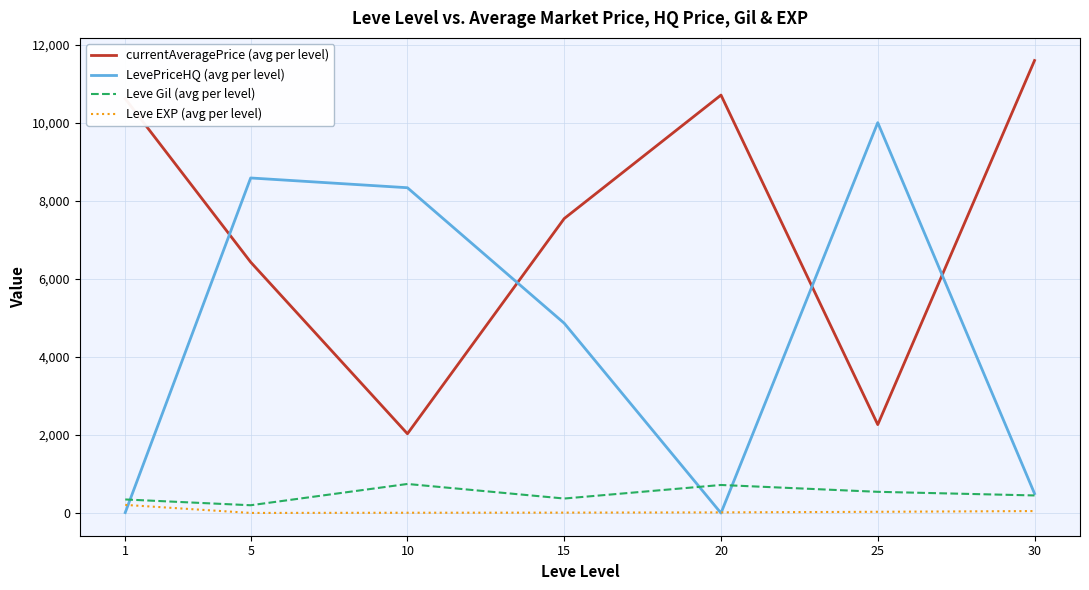

Where is Leve EXP (avg per level) nearest to the value 107?

30